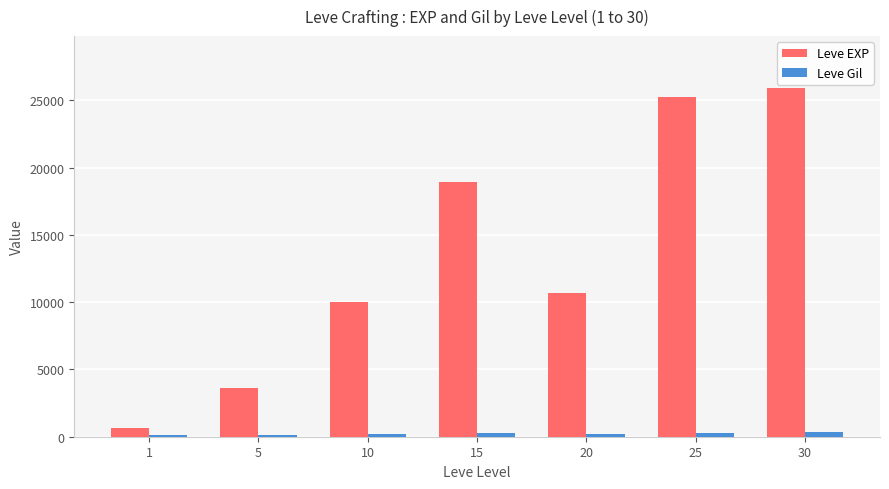

Where is Leve EXP nearest to the value 13265?

20